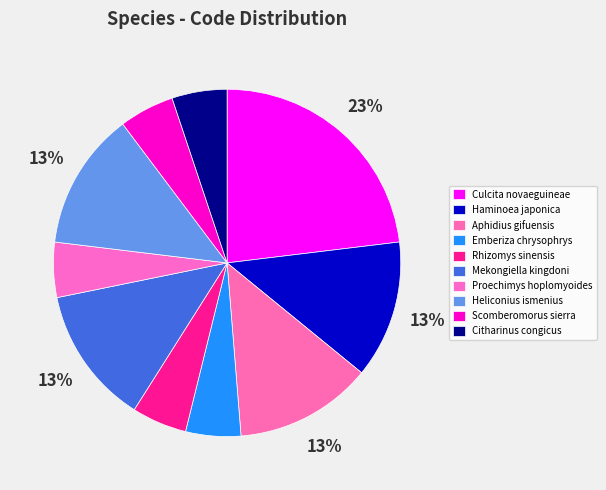

How many segments does this pie chart have?

10